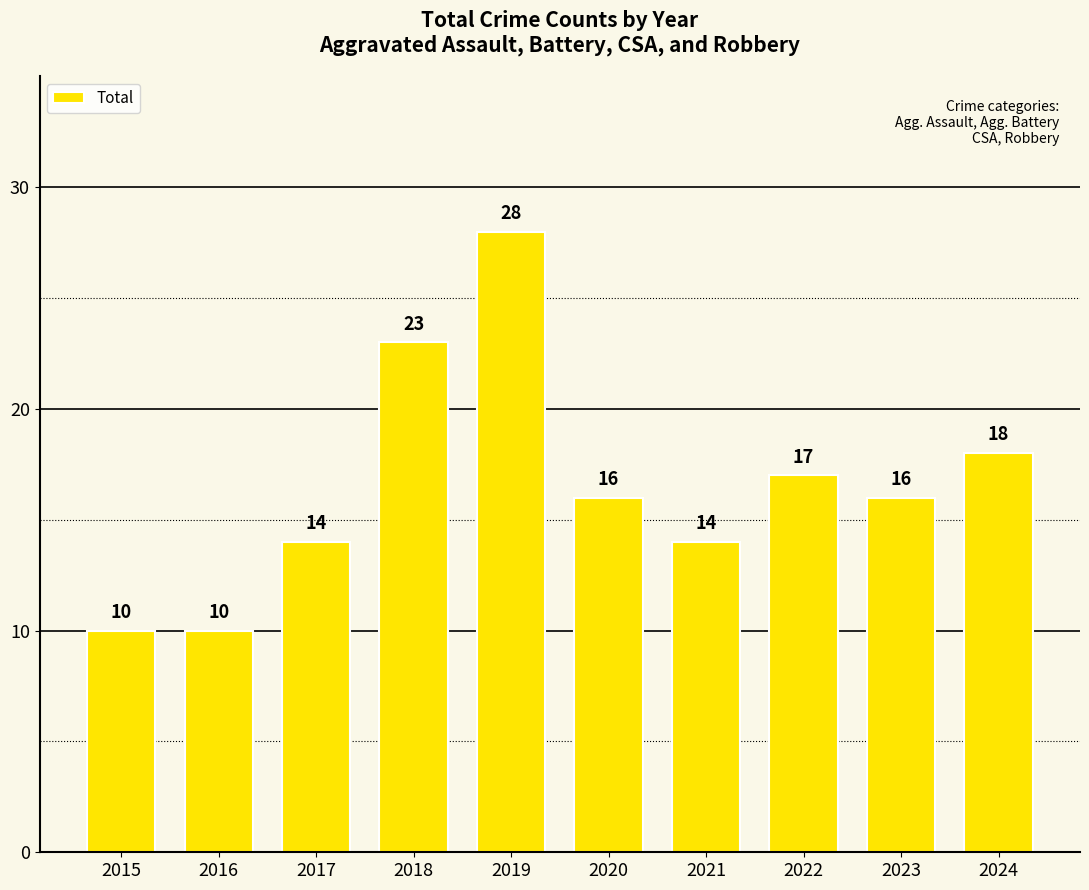

What is the sum of all values?

166